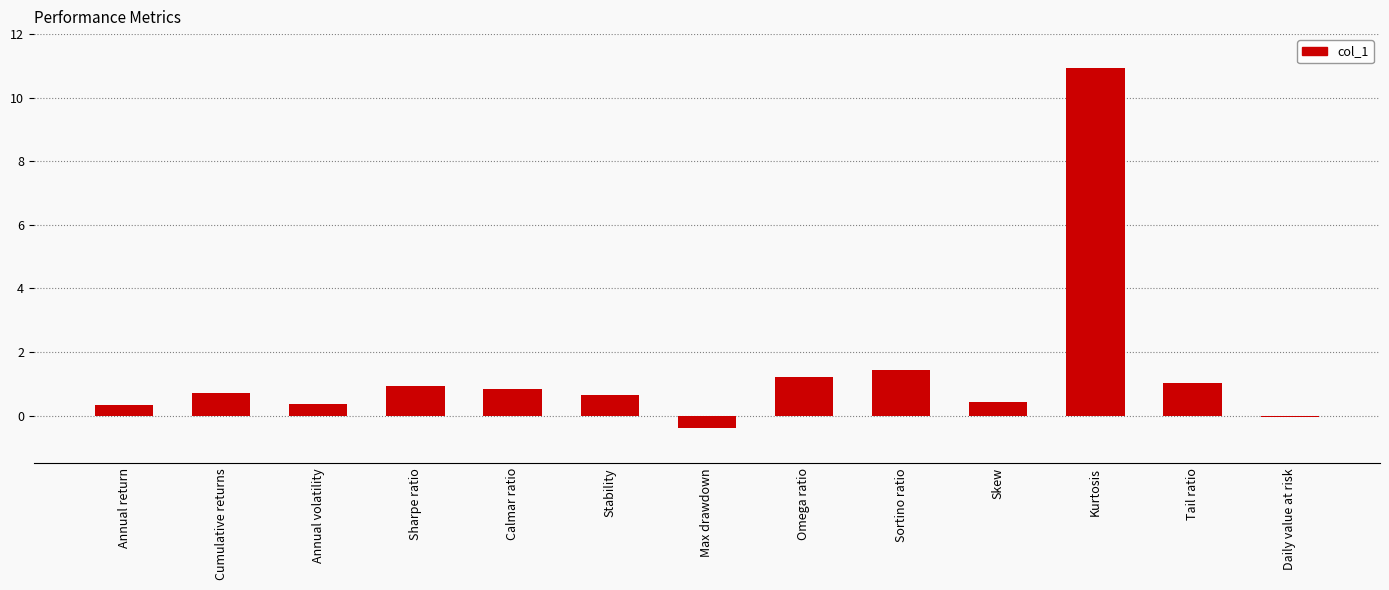

The chart shows a value of 1.7 at Omega ratio. True or false?

False